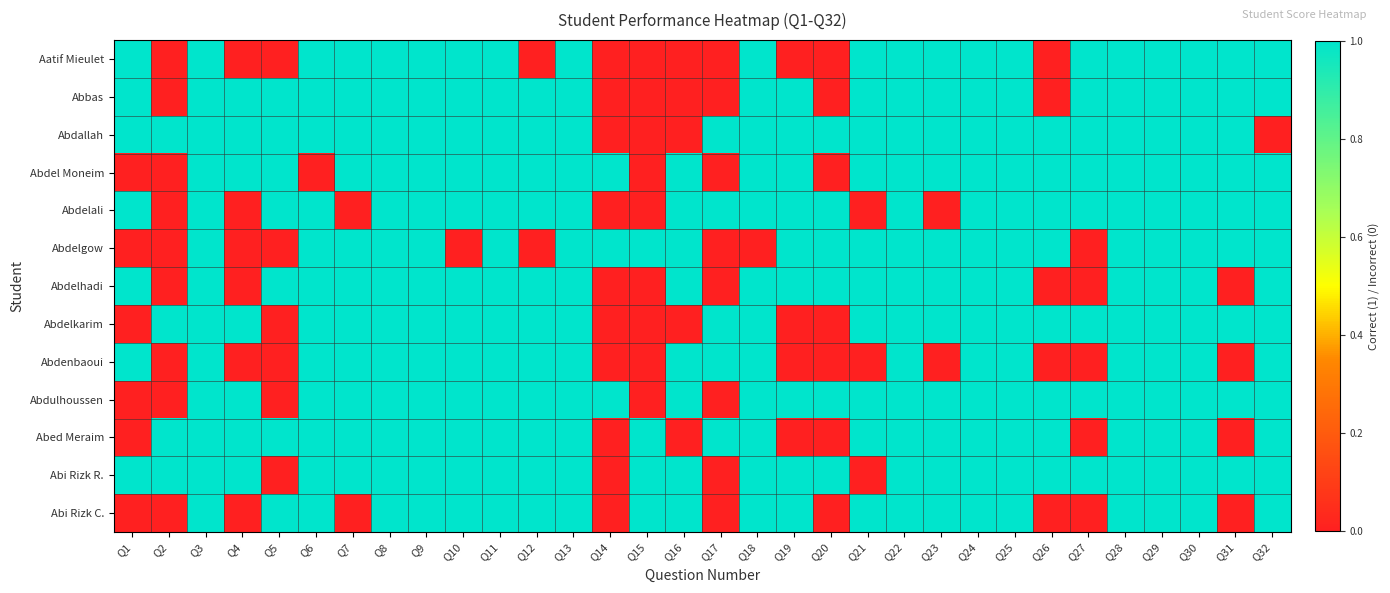

What is the difference between the highest and lowest values at Q10?

1